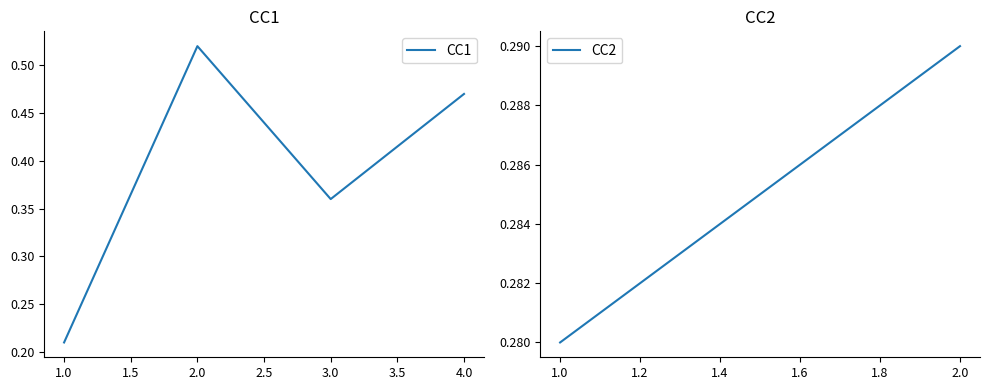

Count the values in the range 0 to 1.

4